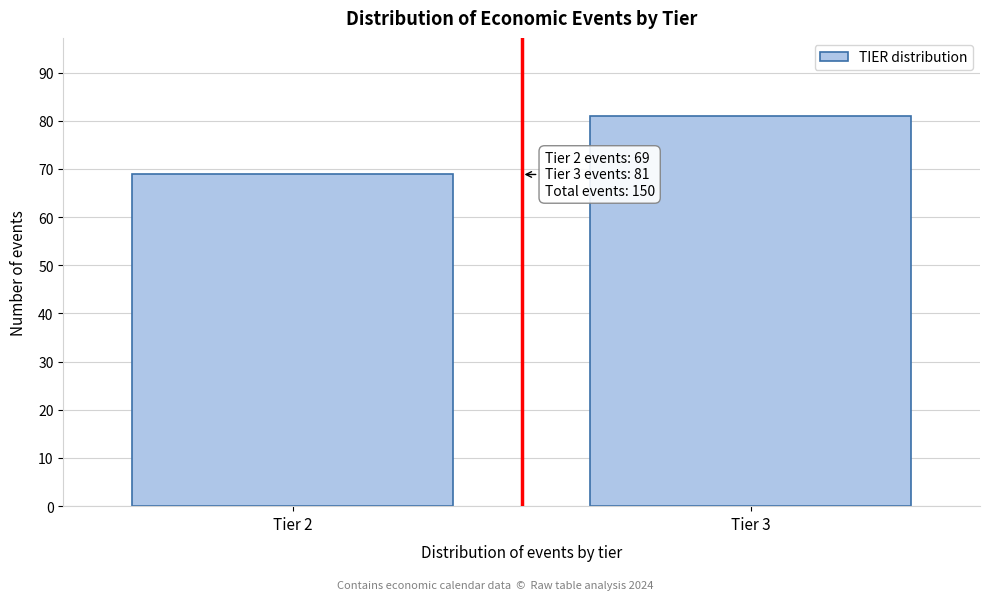

Reading left to right, list all the values displayed in this chart.

69	81